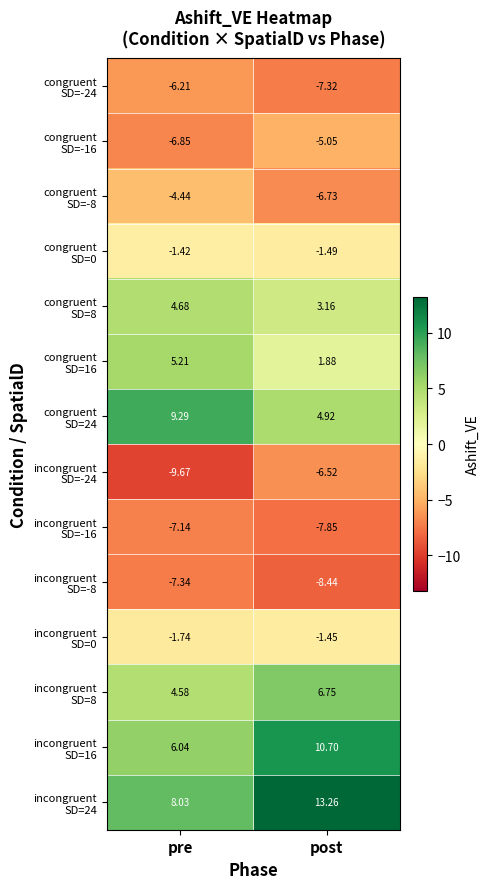

At which category does the chart reach its peak across all series?

post